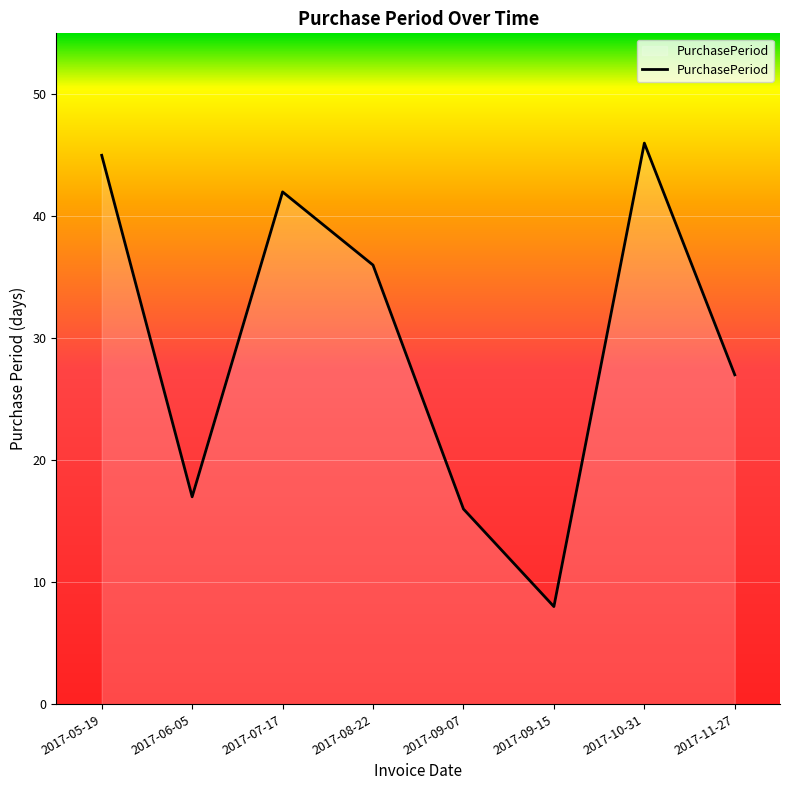

What is the difference between the values at 2017-11-27 and 2017-05-19?

18